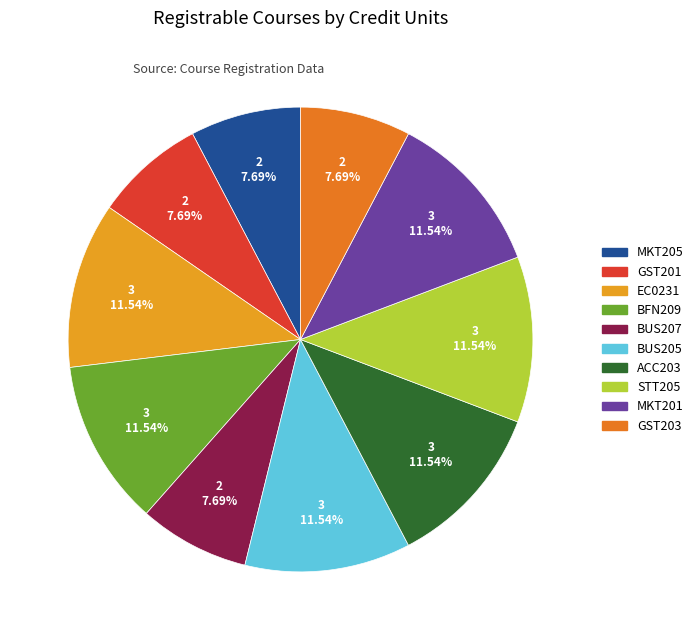

Do BUS205 and GST203 together represent more than half of the pie?

No